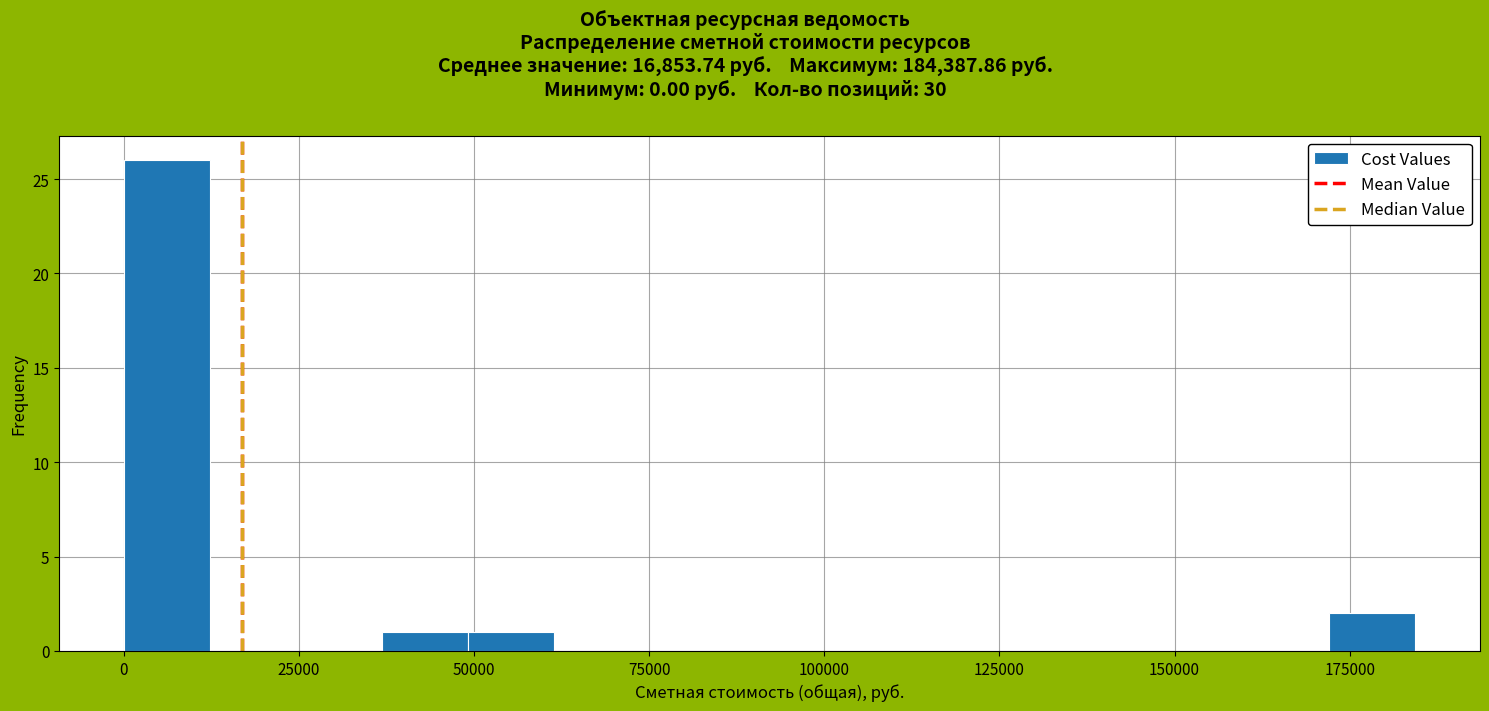

Read against the x-axis, roughly where is the centre of the tallest bar?

5000